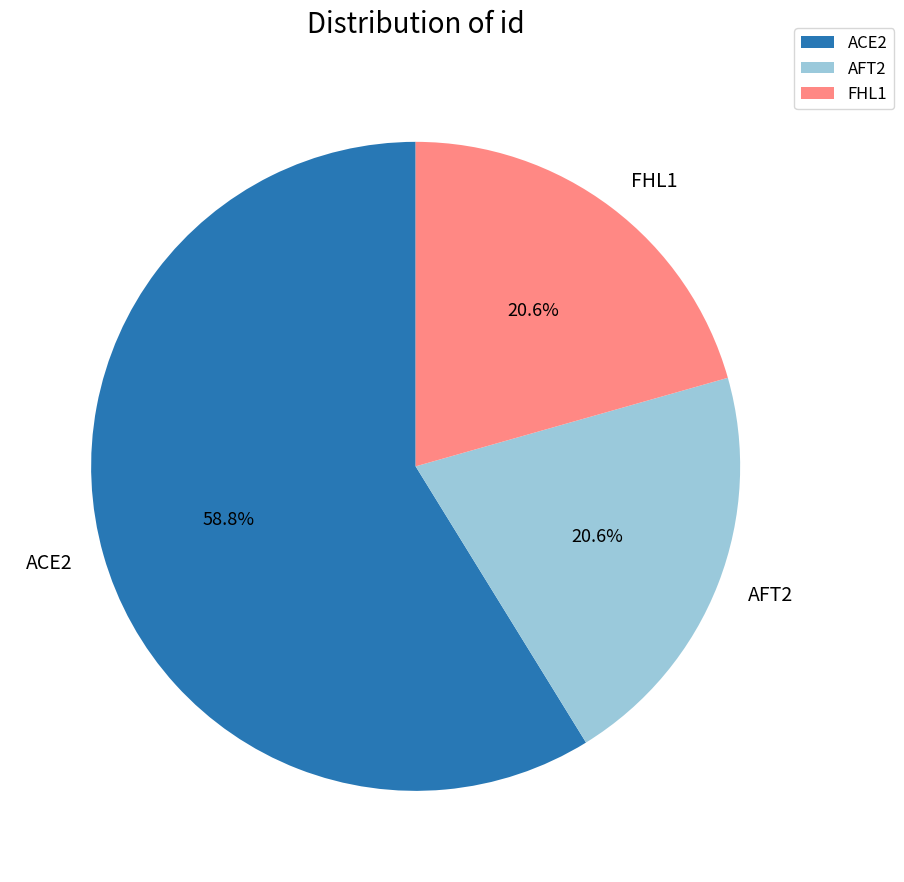

What percentage is the FHL1 slice, to the nearest percent?

21%